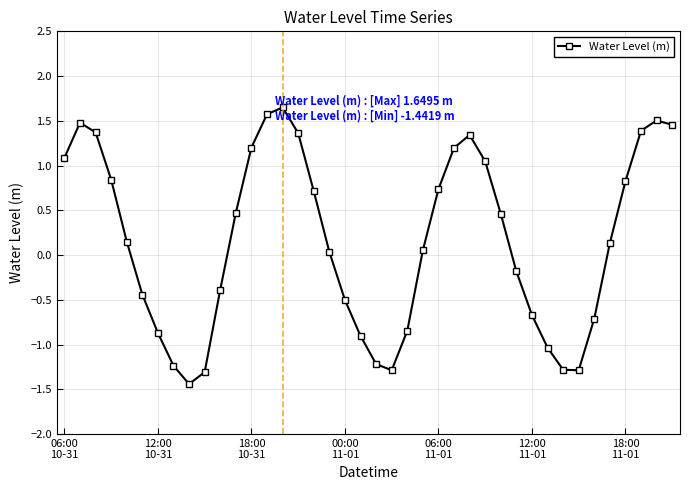

What is the value of the 9th point from the left?

-1.4